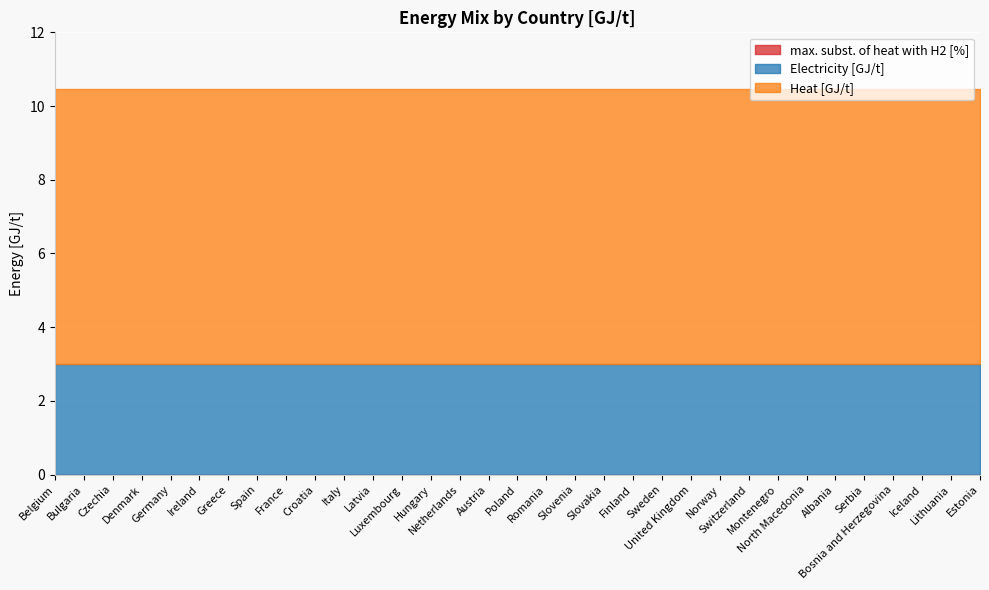

Which series has the largest range (max minus min)?

max. subst. of heat with H2 [%]